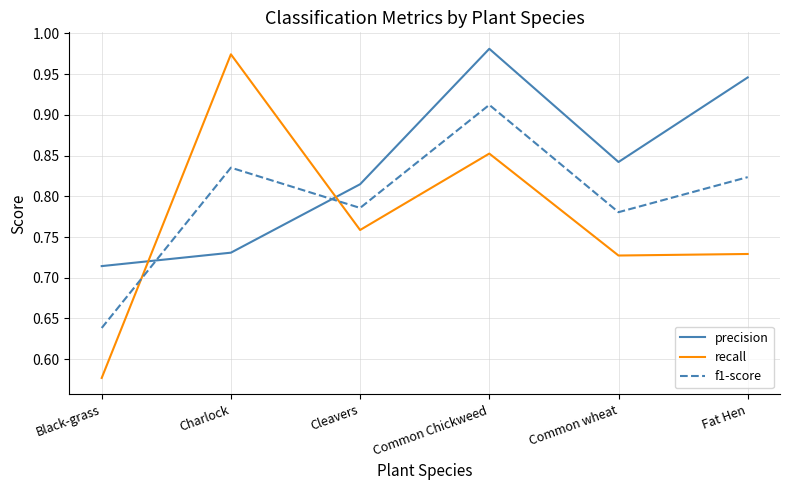

At which category does f1-score reach its first local peak?

Charlock